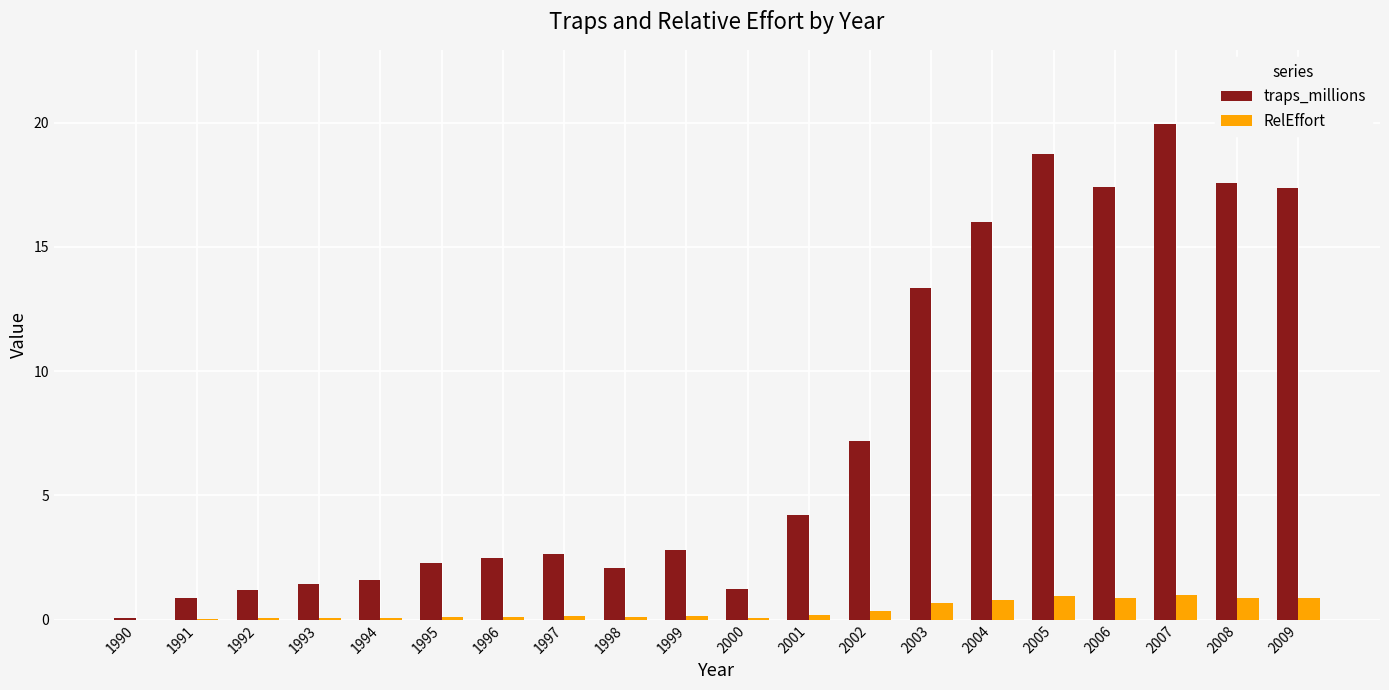

Which category has the highest value in the traps_millions series?

2007